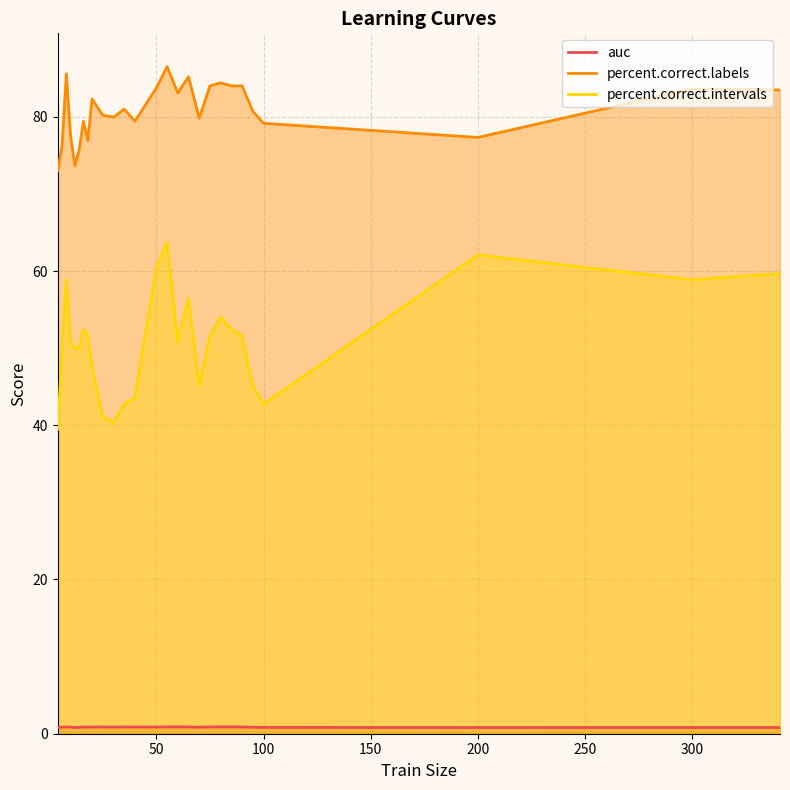

What is the highest value of the percent.correct.intervals series?

63.7